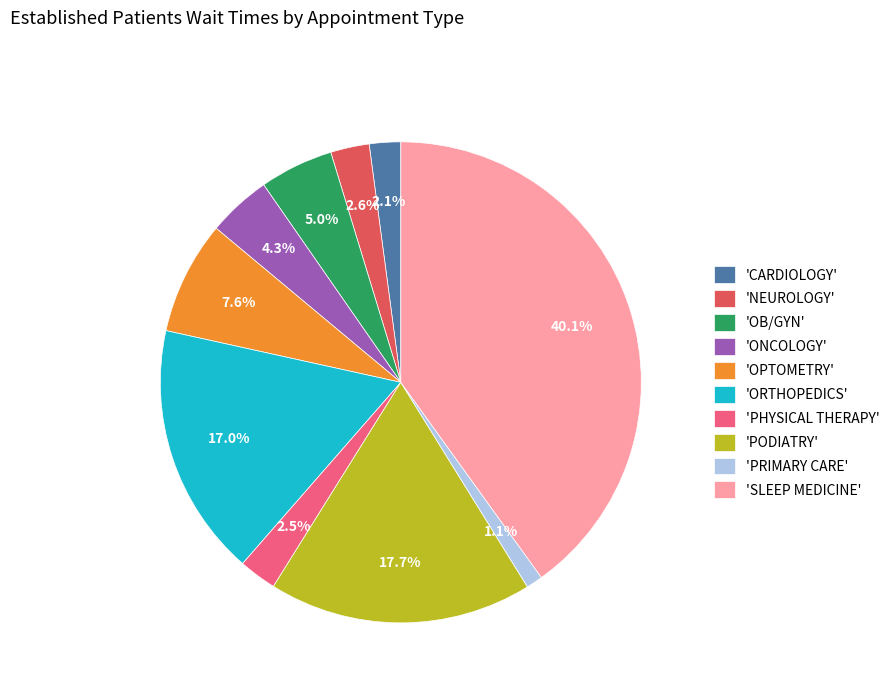

Between 'PODIATRY' and 'SLEEP MEDICINE', which is larger?

'SLEEP MEDICINE'